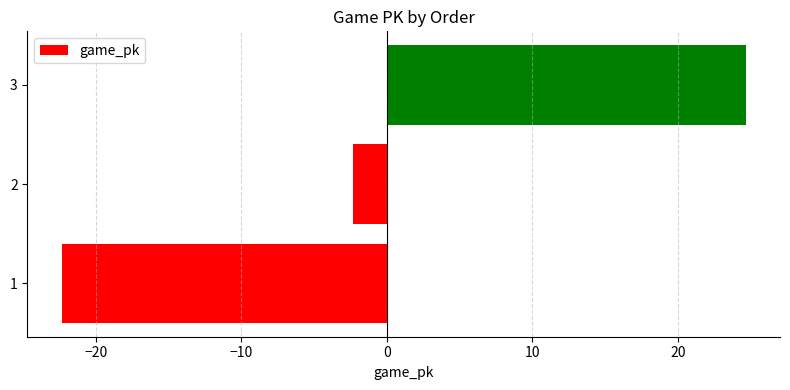

Reading bottom to top, list all the values displayed in this chart.

-22.3	-2.3	24.7